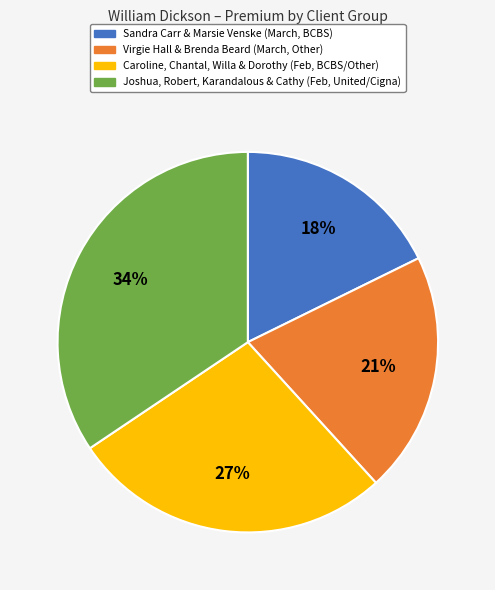

Count the number of slices in the pie.

4